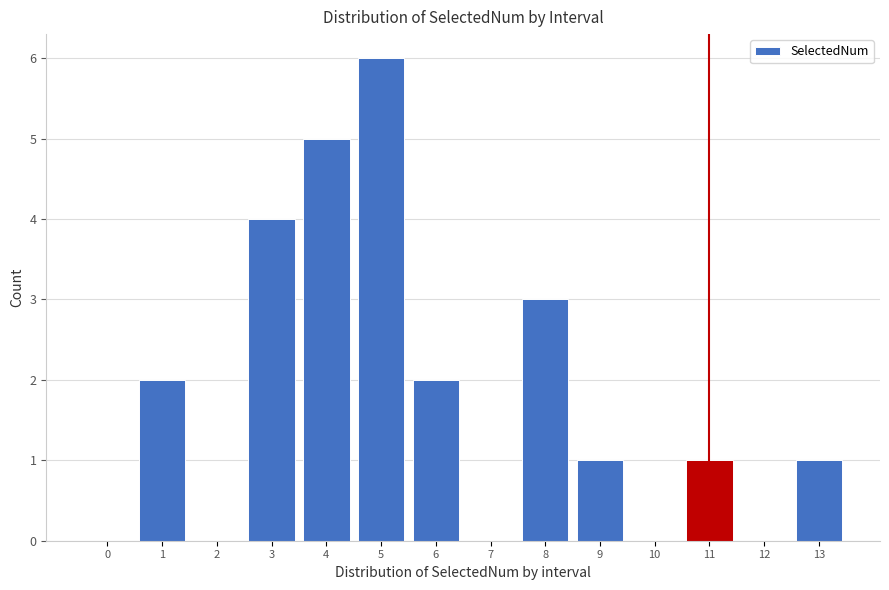

Reading left to right, extract all data points from this chart.

0=0	1=2	2=0	3=4	4=5	5=6	6=2	7=0	8=3	9=1	10=0	11=1	12=0	13=1